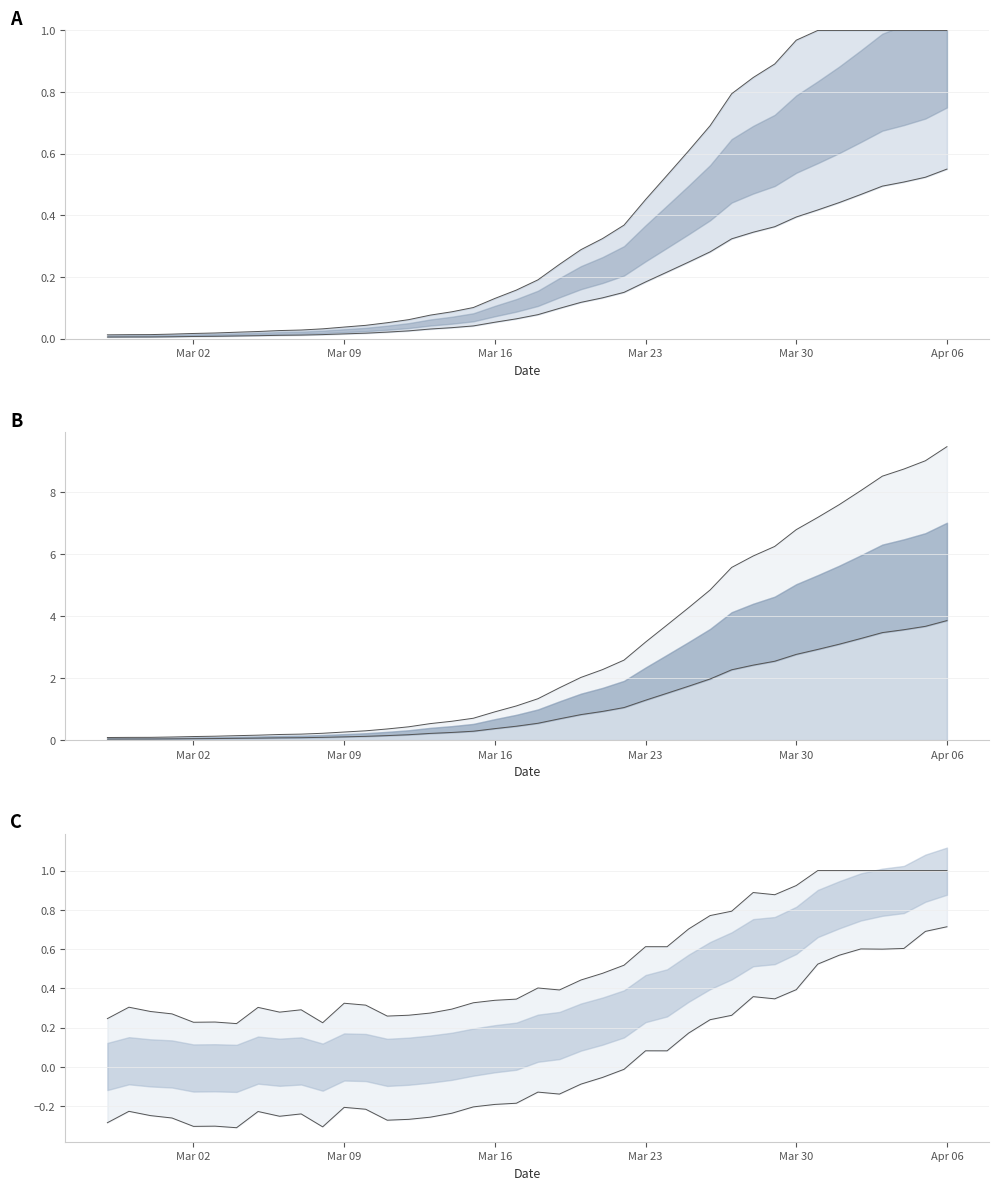

Between 2020-02-27 and 2020-03-04, which is larger?

2020-03-04